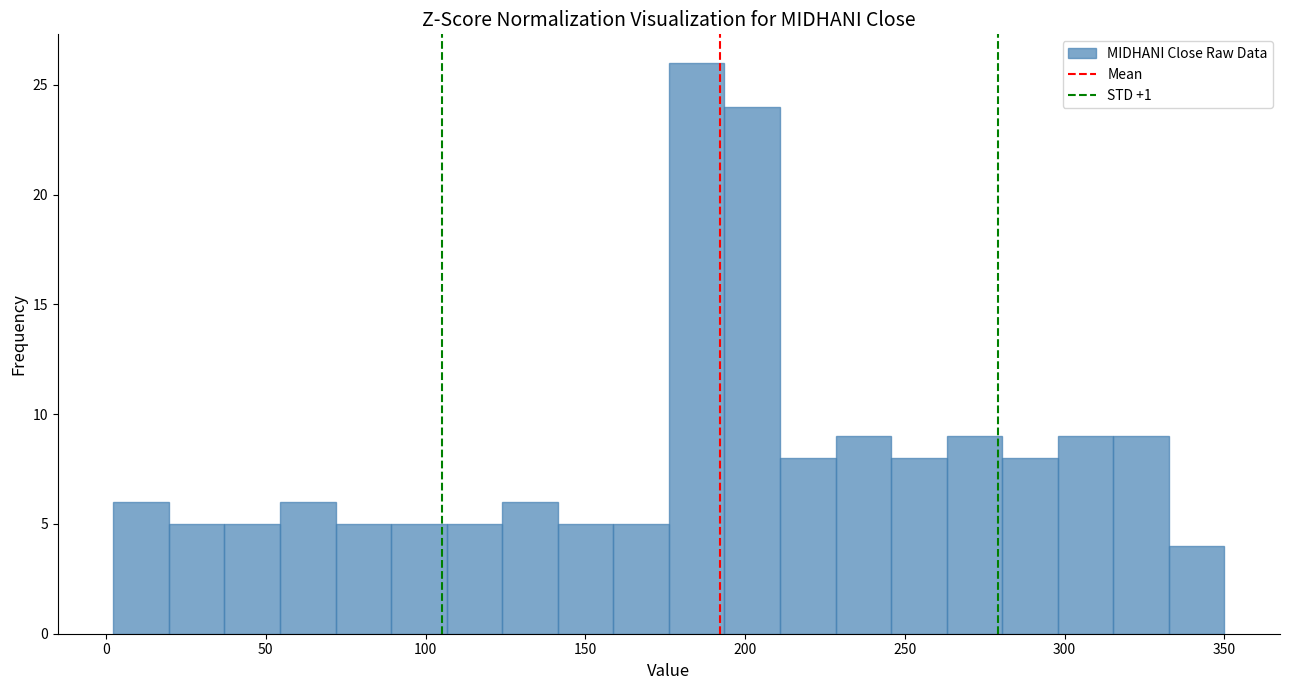

Read against the x-axis, roughly where is the centre of the tallest bar?

185